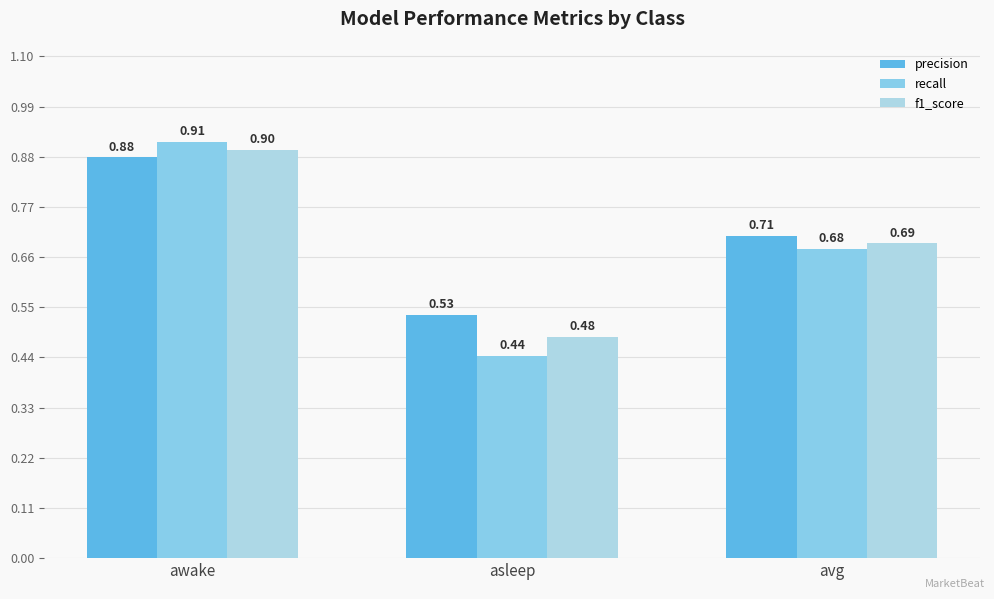

Rank the series by their average value, from lowest to highest.

recall, f1_score, precision